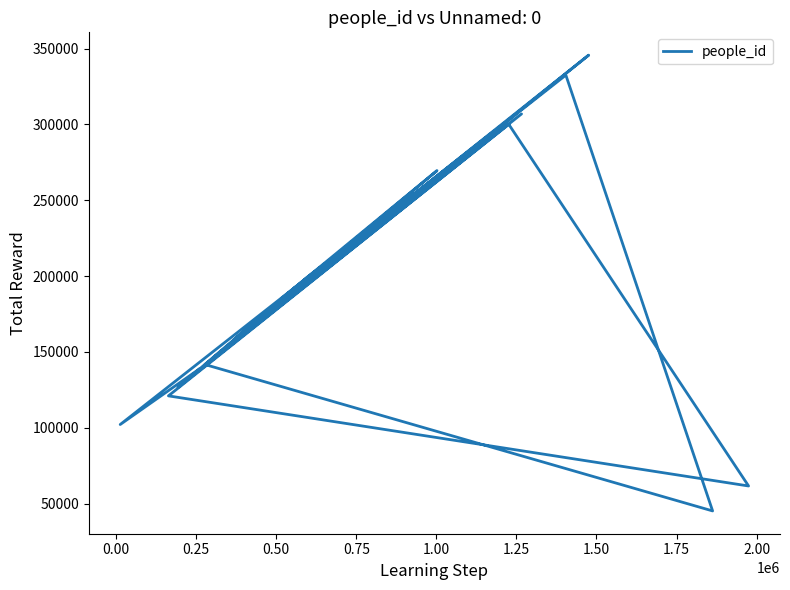

How many points are higher than both their immediate neighbors (excluding endpoints)?

7